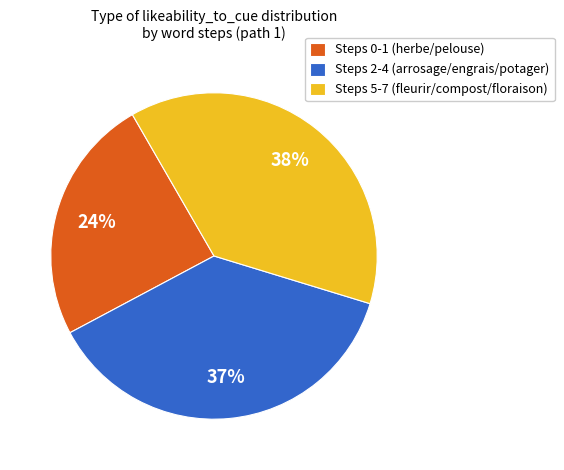

Which has a higher value, Steps 0-1 (herbe/pelouse) or Steps 5-7 (fleurir/compost/floraison)?

Steps 5-7 (fleurir/compost/floraison)